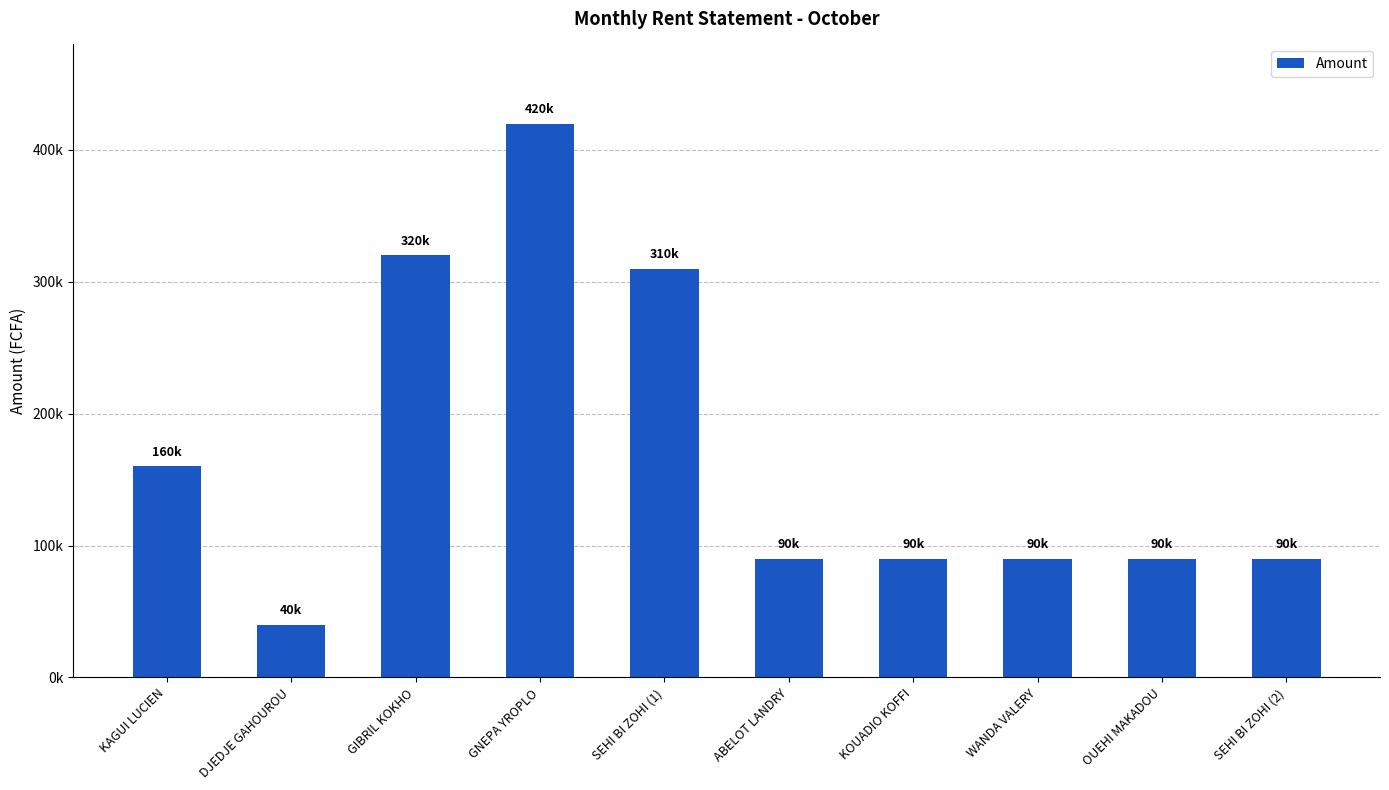

Does the chart contain any negative values?

No